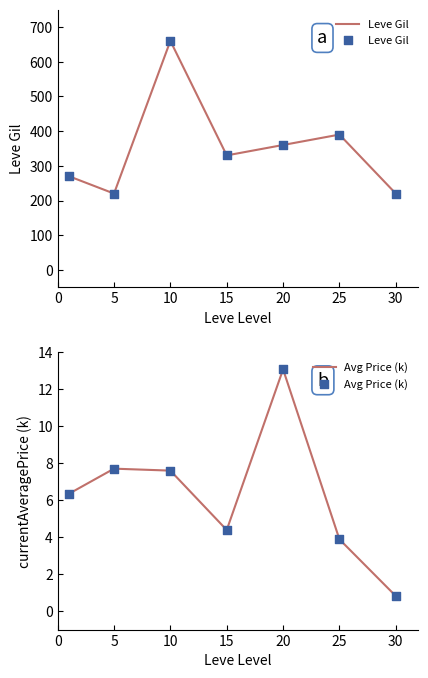

What is the total value across all series at 20?

373.1